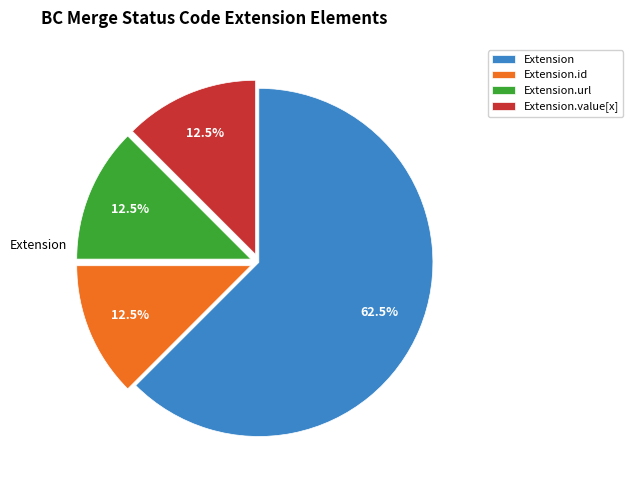

Which slice is the largest?

Extension